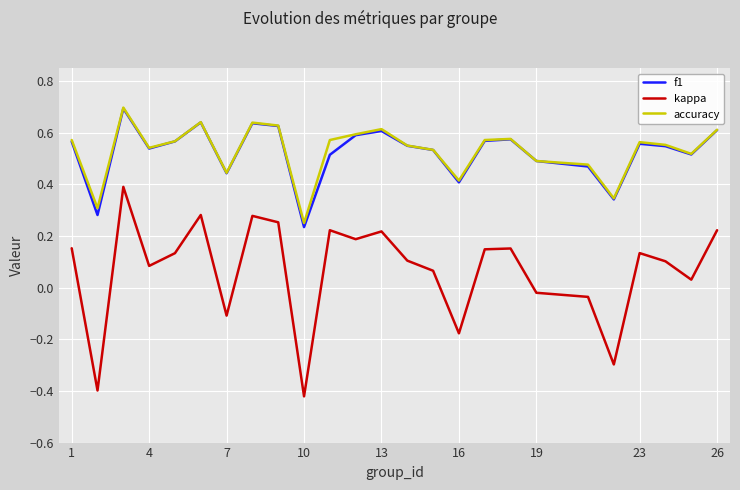

What is the greatest value displayed?

0.7